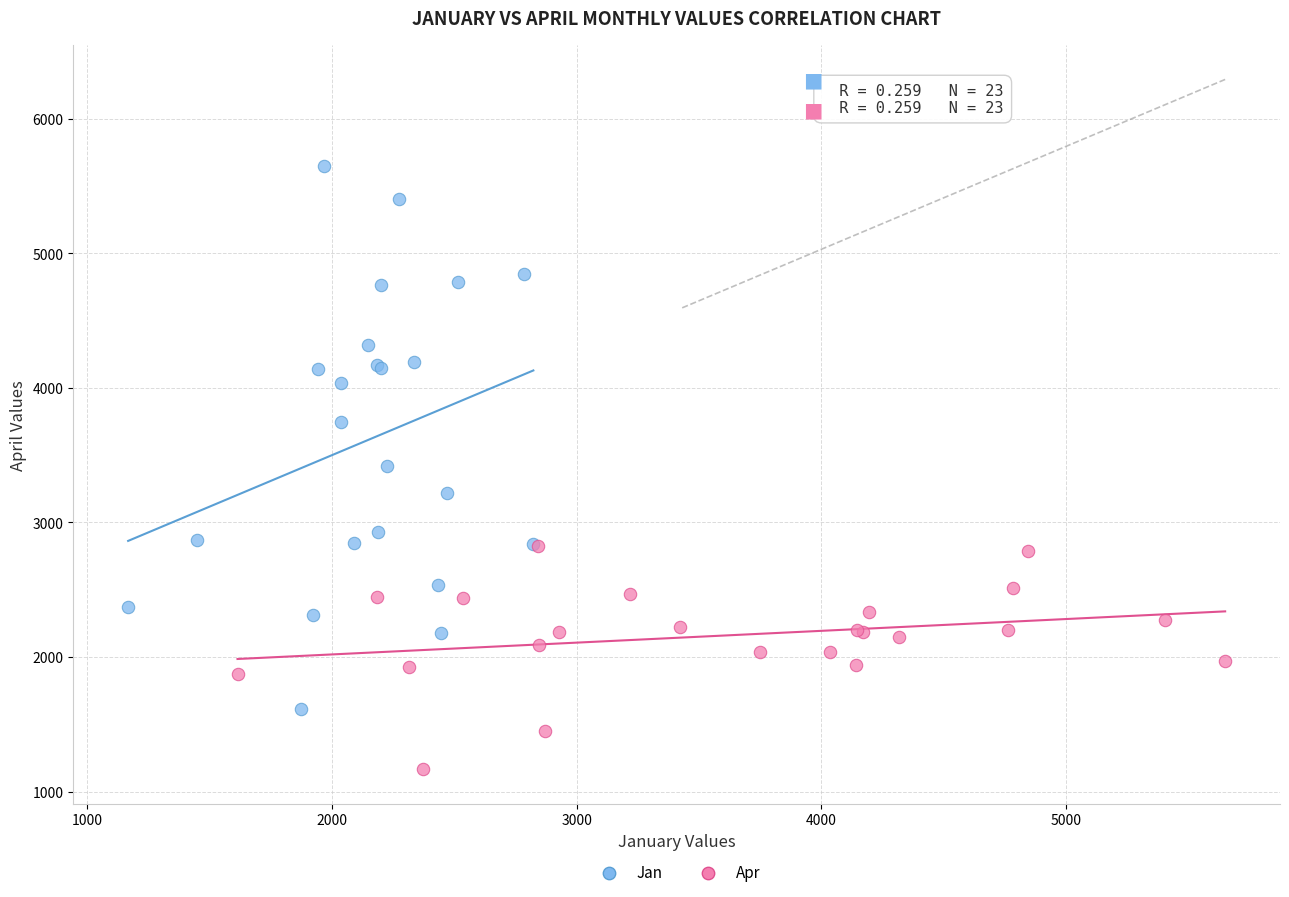

Which series reaches the maximum Y coordinate?

Jan